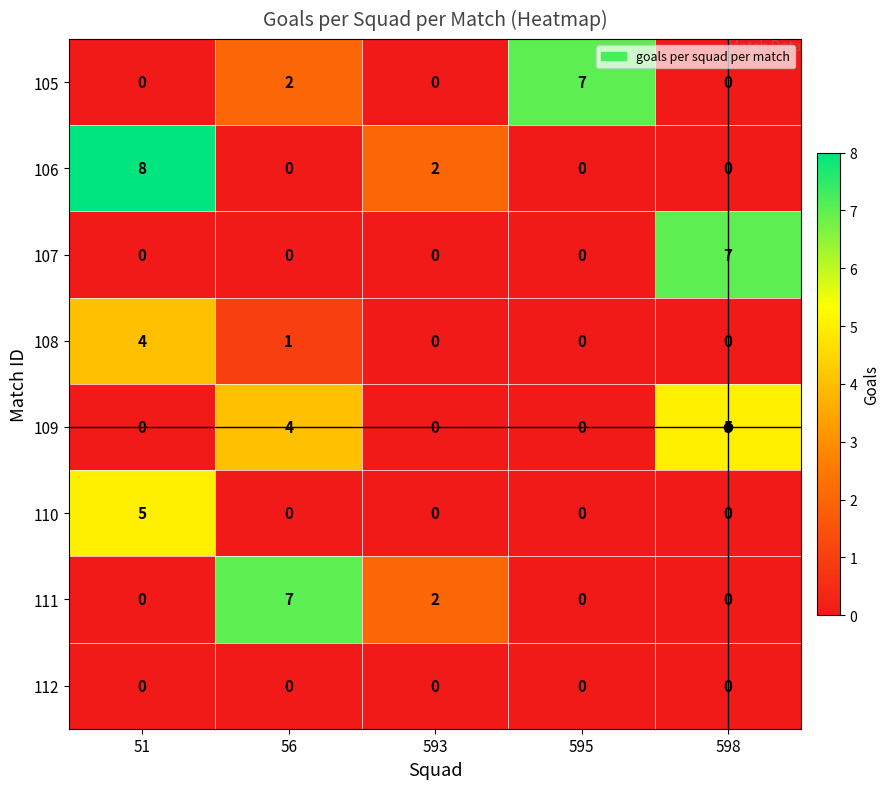

What is the sum of the 111 values at 593 and 56?

9